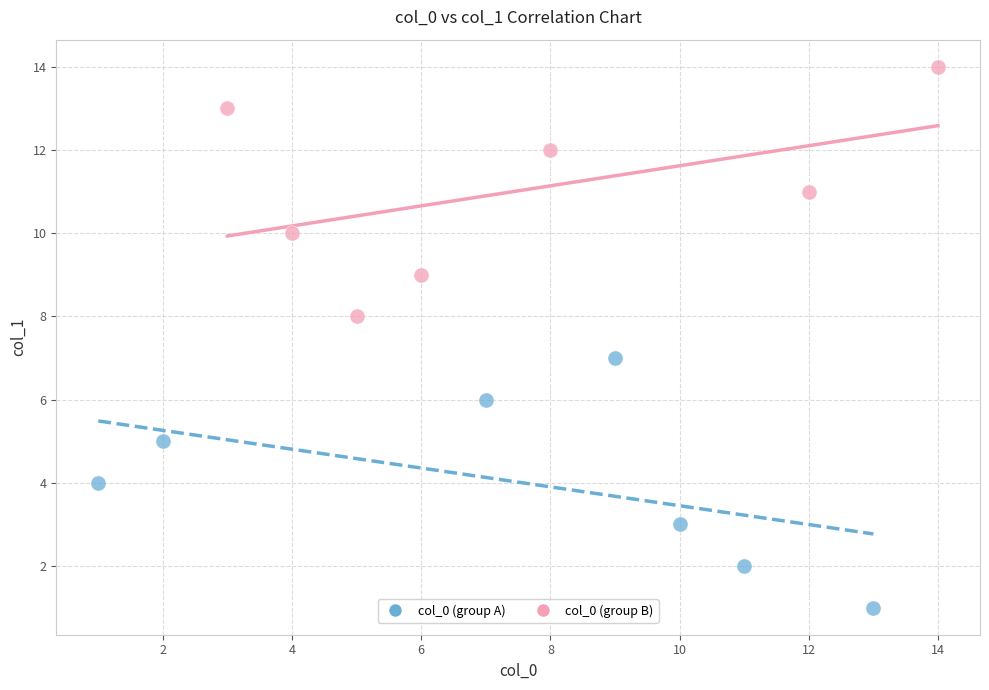

What are all the series names shown in the legend?

col_0 (group A), col_0 (group B)